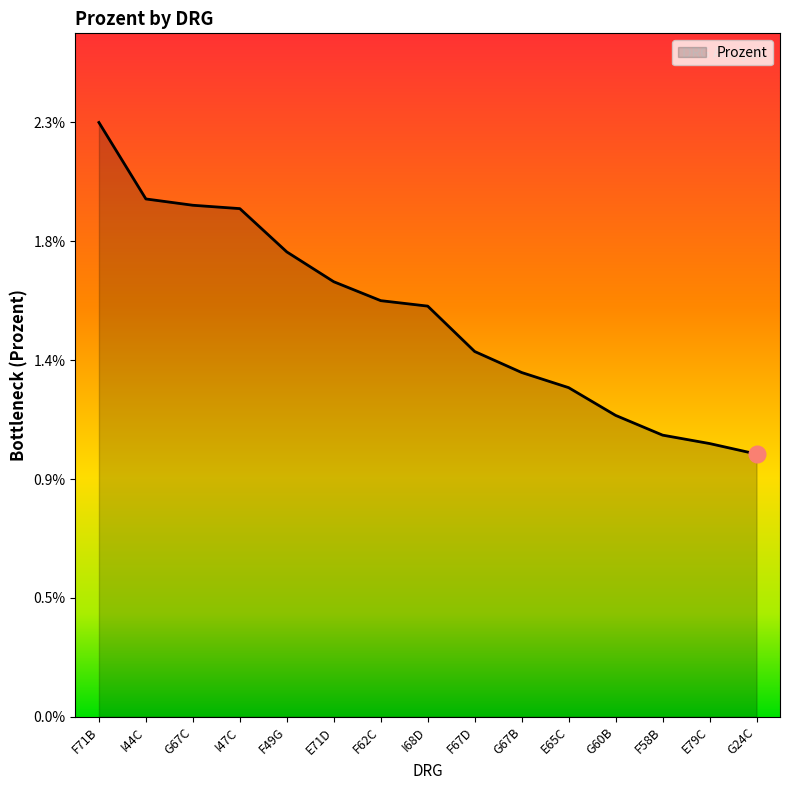

Does the chart have visible grid lines?

No